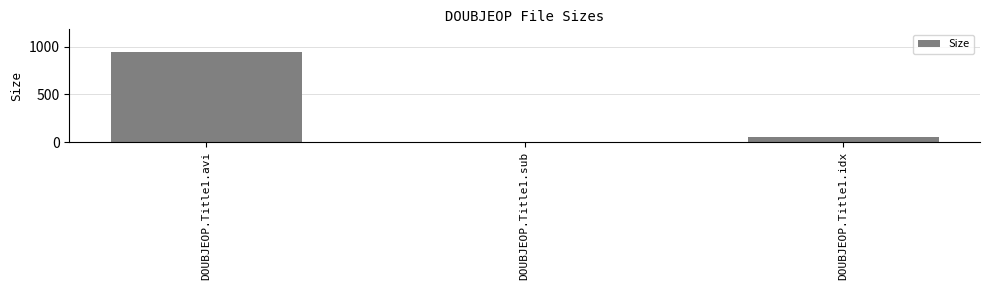

What is the difference between the values at DOUBJEOP.Title1.idx and DOUBJEOP.Title1.sub?

51.1